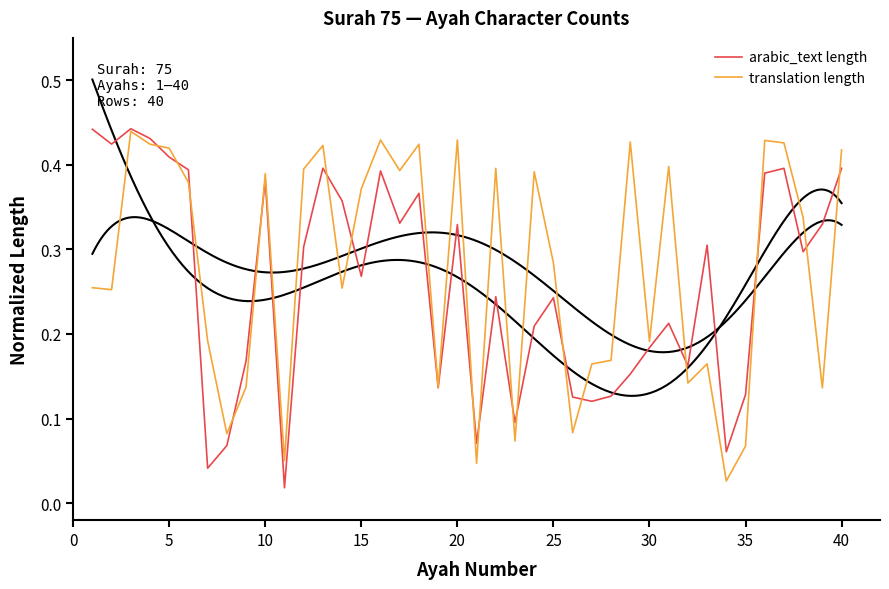

Reading left to right, extract all data points from this chart.

arabic_text length: 0.4	0.4	0.4	0.4	0.4	0.4	0.0	0.1	0.2	0.4	0.0	0.3	0.4	0.4	0.3	0.4	0.3	0.4	0.1	0.3	0.1	0.2	0.1	0.2	0.2	0.1	0.1	0.1	0.2	0.2	0.2	0.2	0.3	0.1	0.1	0.4	0.4	0.3	0.3	0.4
translation length: 0.3	0.3	0.4	0.4	0.4	0.4	0.2	0.1	0.1	0.4	0.1	0.4	0.4	0.3	0.4	0.4	0.4	0.4	0.1	0.4	0.0	0.4	0.1	0.4	0.3	0.1	0.2	0.2	0.4	0.2	0.4	0.1	0.2	0.0	0.1	0.4	0.4	0.3	0.1	0.4